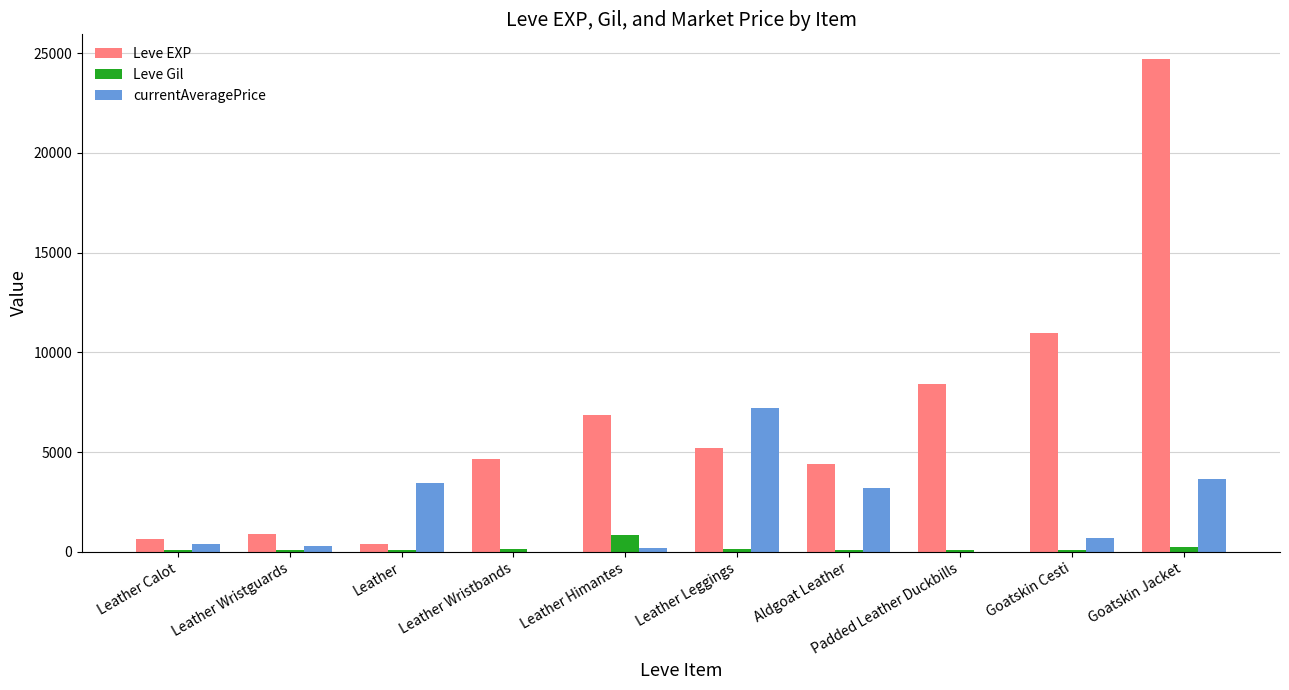

How many data points in currentAveragePrice are above 693?

5